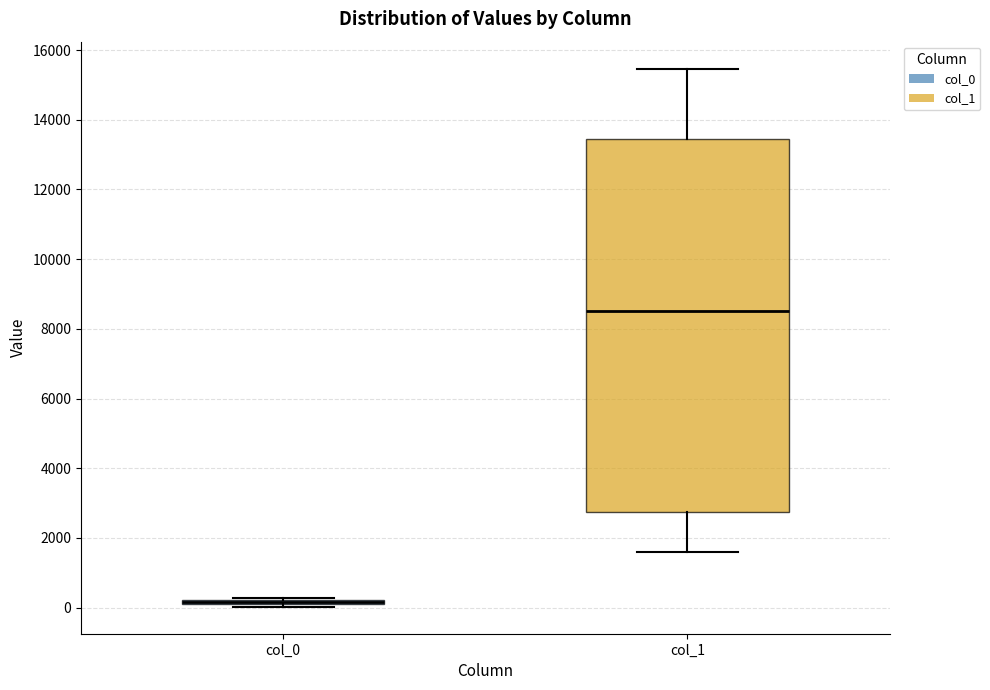

Where is the upper edge of the box for col_0 on the y-axis? The values are not printed on the chart, so give them approximately, as read against the axis.

200